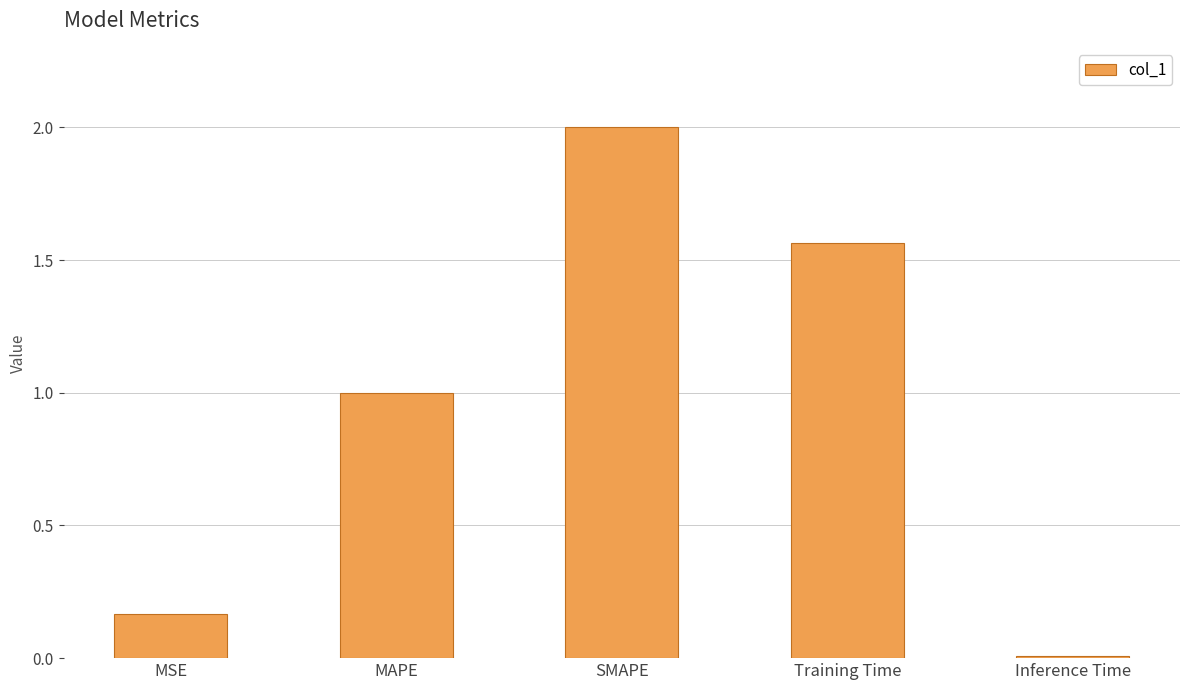

Does the chart contain stacked bars?

No